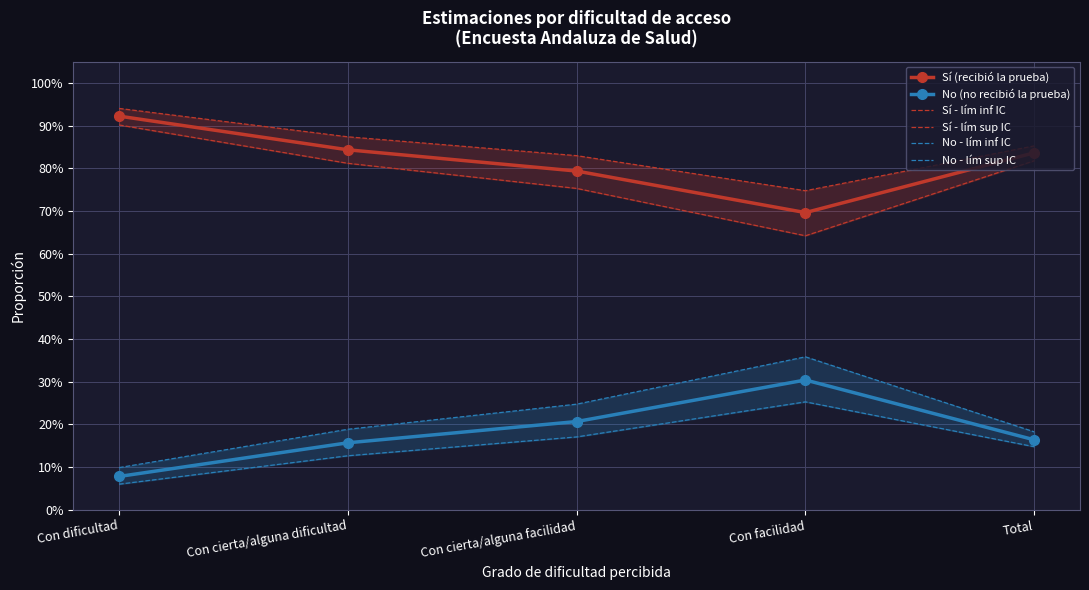

What is the label of the 5th point from the right?

Con dificultad